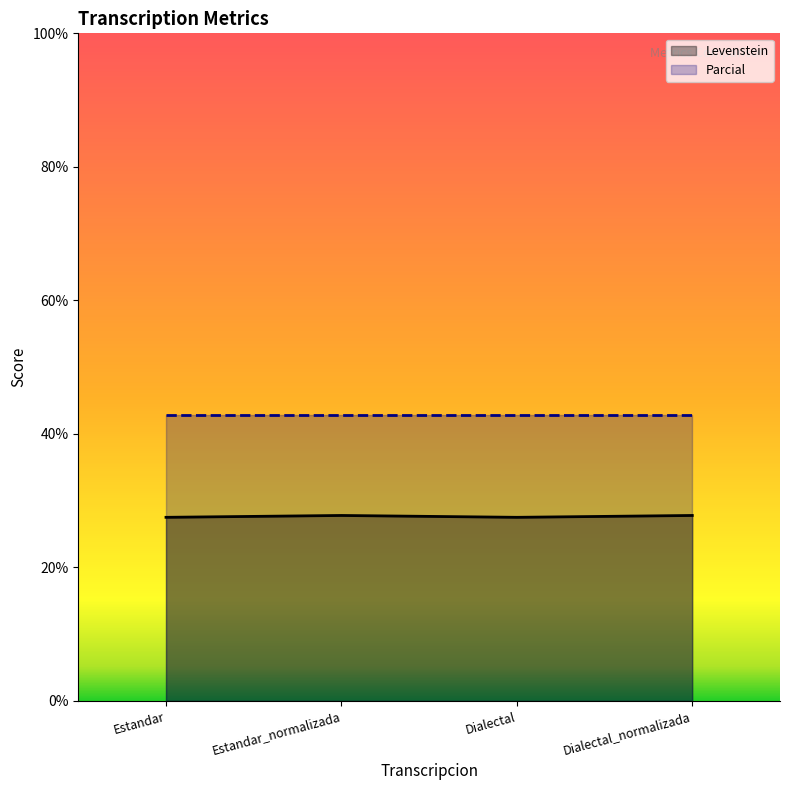

How many data points does each series have?

4